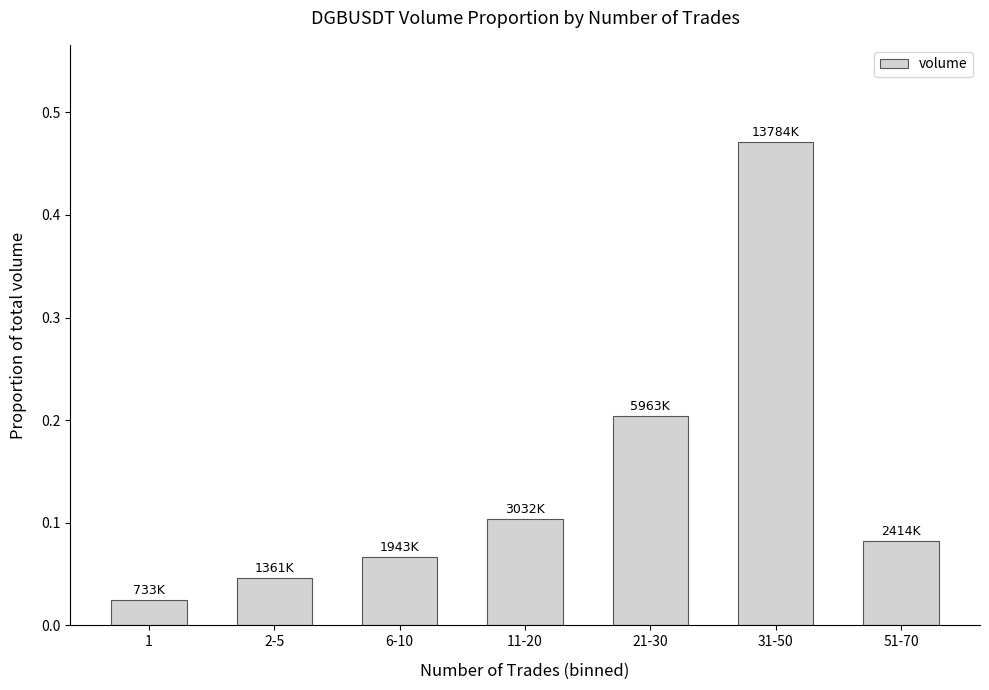

Between 11-20 and 21-30, which is larger?

21-30